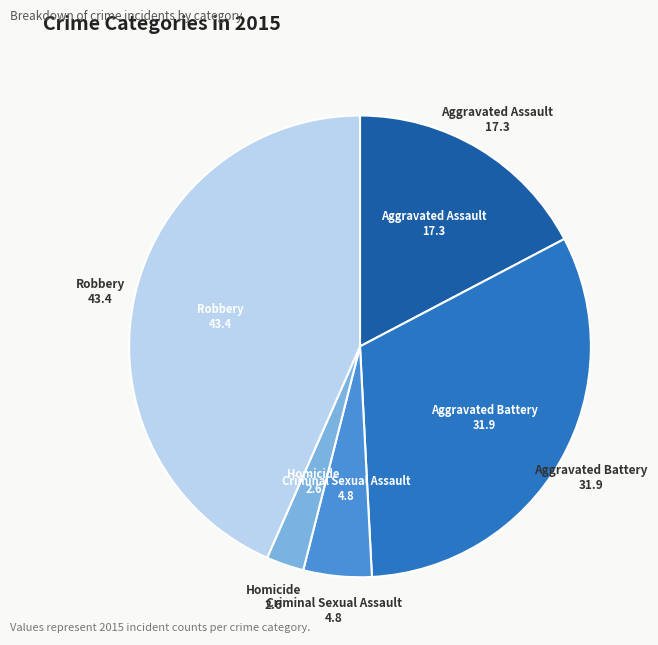

Between Aggravated Battery and Aggravated Assault, which is larger?

Aggravated Battery